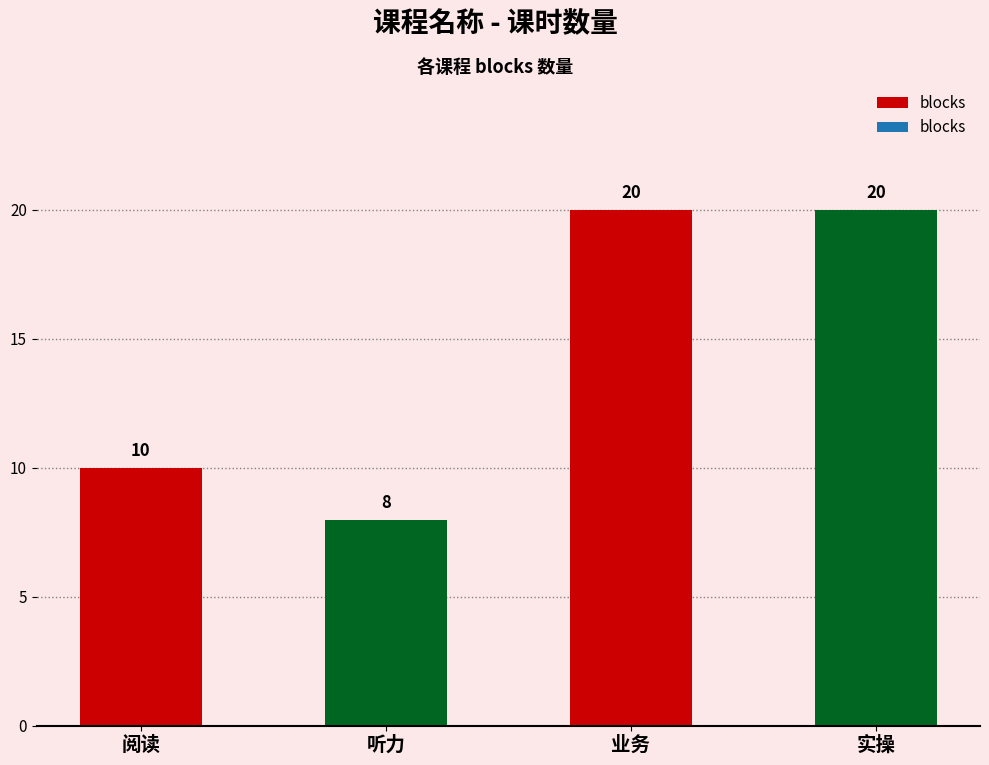

Between 实操 and 阅读, which is larger?

实操